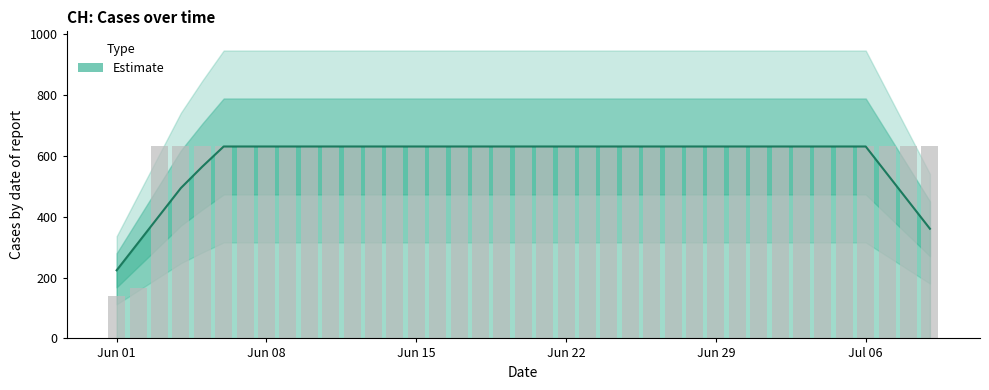

What is the value of the 34th bar from the left?

631.0